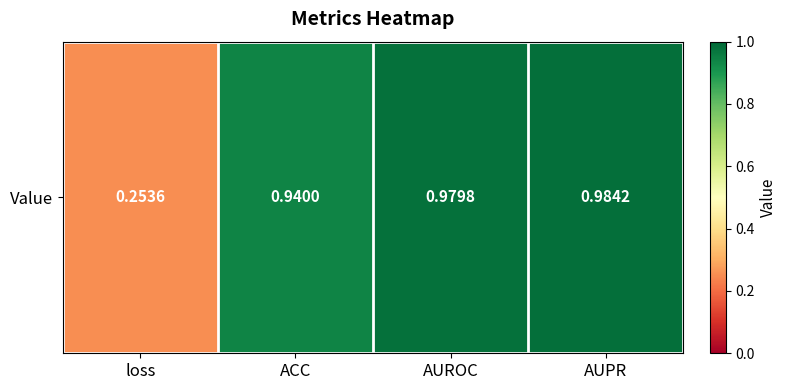

The value at loss is 0.5. True or false?

False